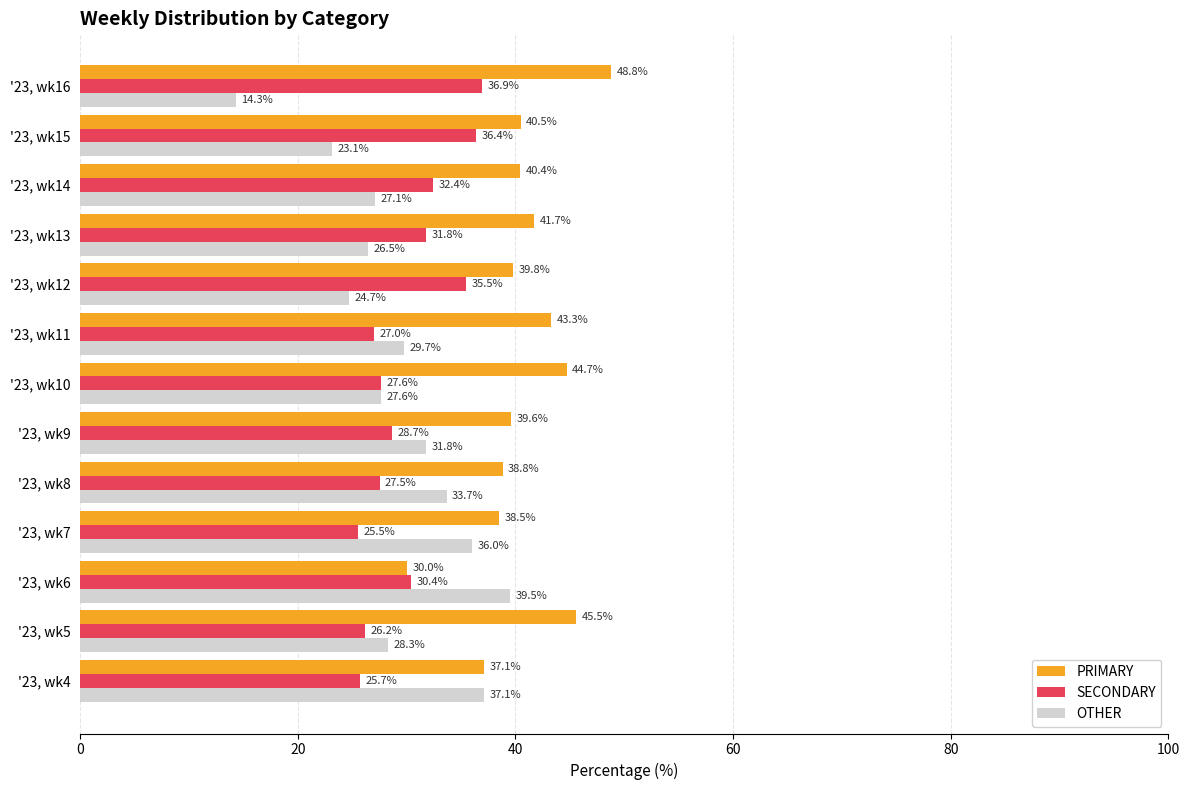

How many values in the OTHER series are below 28?

6